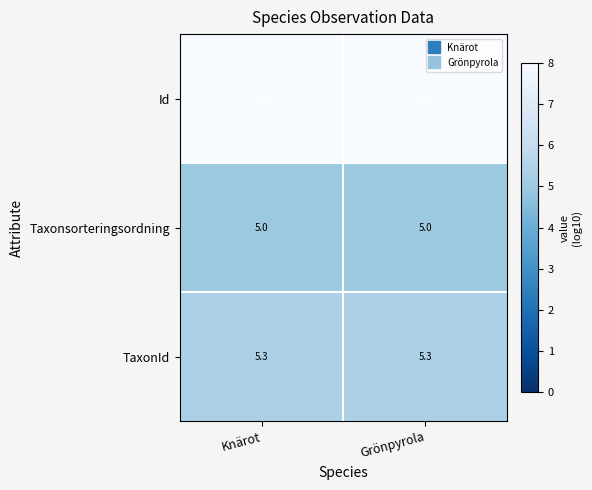

True or false: Taxonsorteringsordning has a value of 5.0 at Grönpyrola.

True